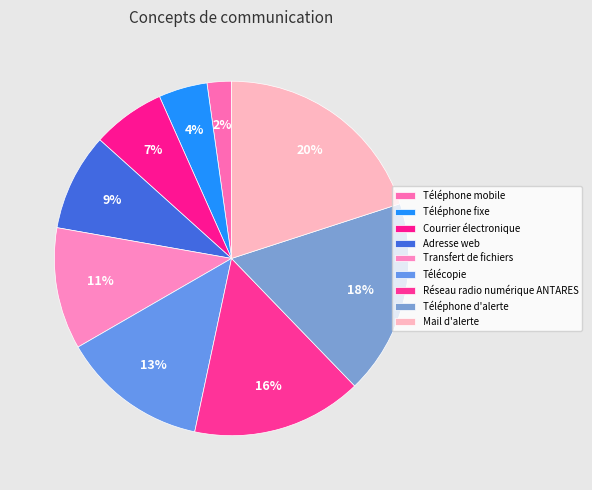

What percentage do Mail d'alerte and Transfert de fichiers together represent?

31.1%